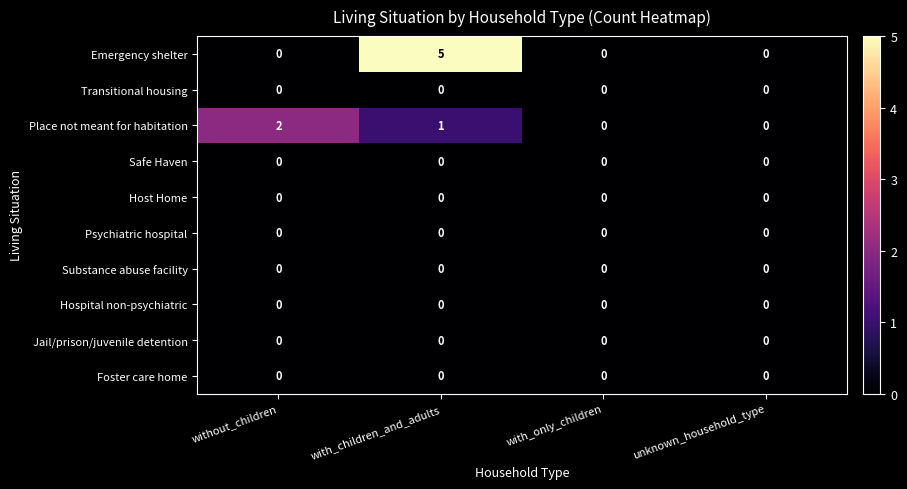

Which series has the widest spread of values?

Emergency shelter